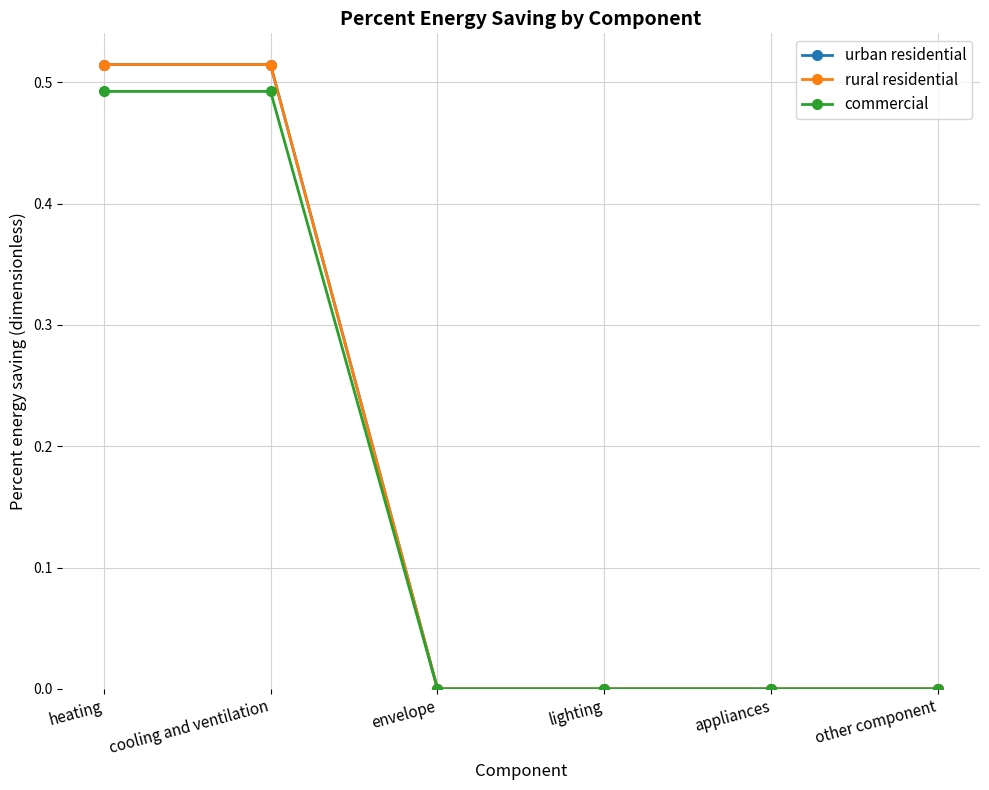

Is this an area chart (filled region under the line)?

No